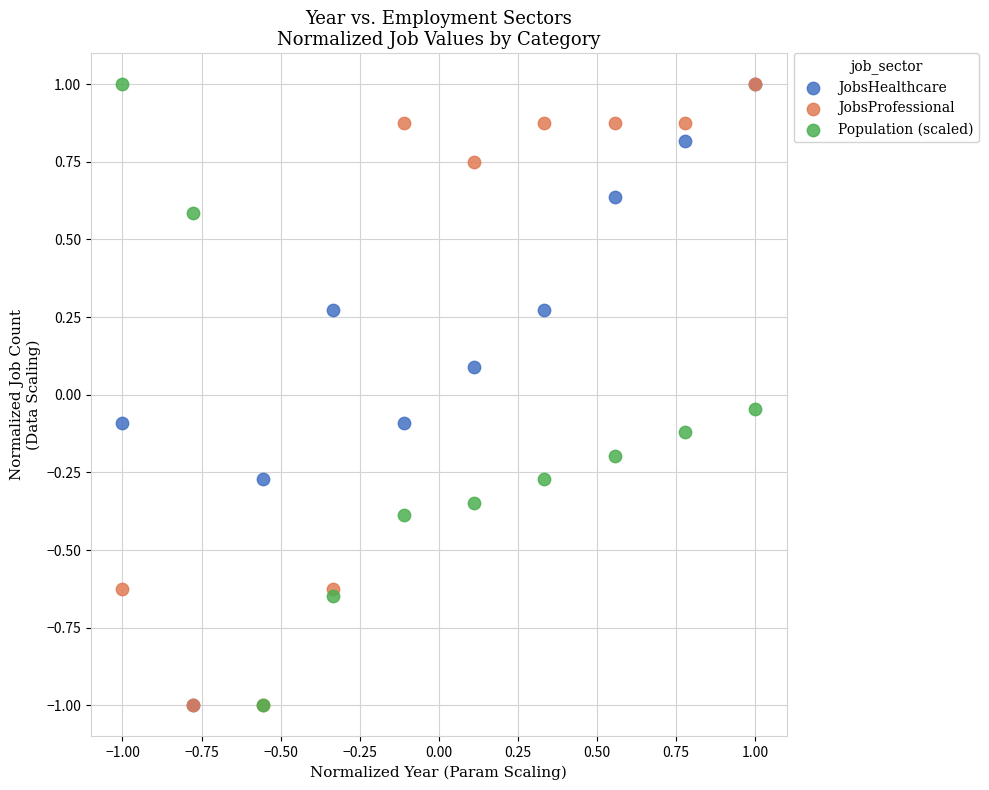

What are all the series names shown in the legend?

JobsHealthcare, JobsProfessional, Population (scaled)